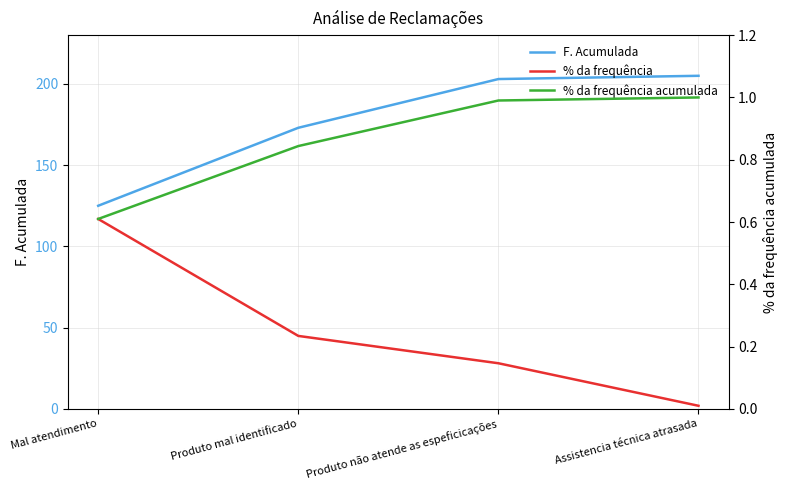

What is the total value across all series at Mal atendimento?

126.2